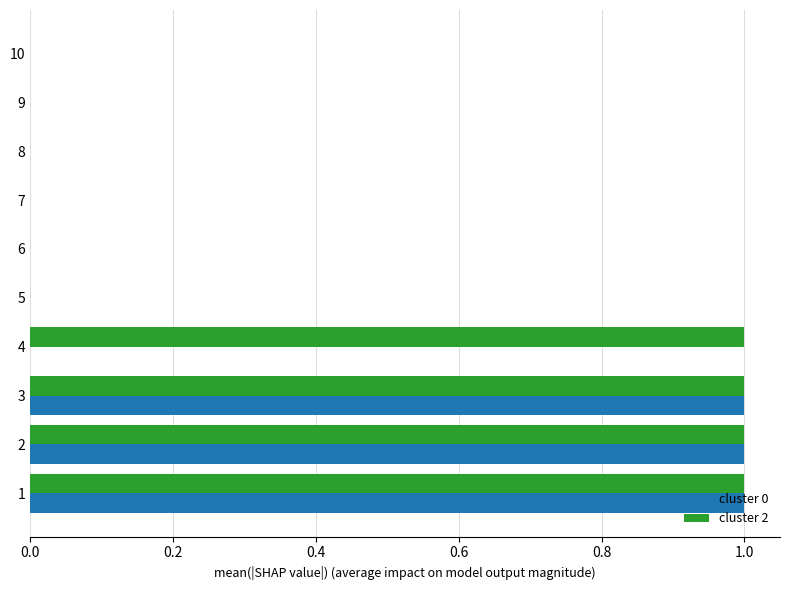

What are all the series names shown in the legend?

cluster 0, cluster 2